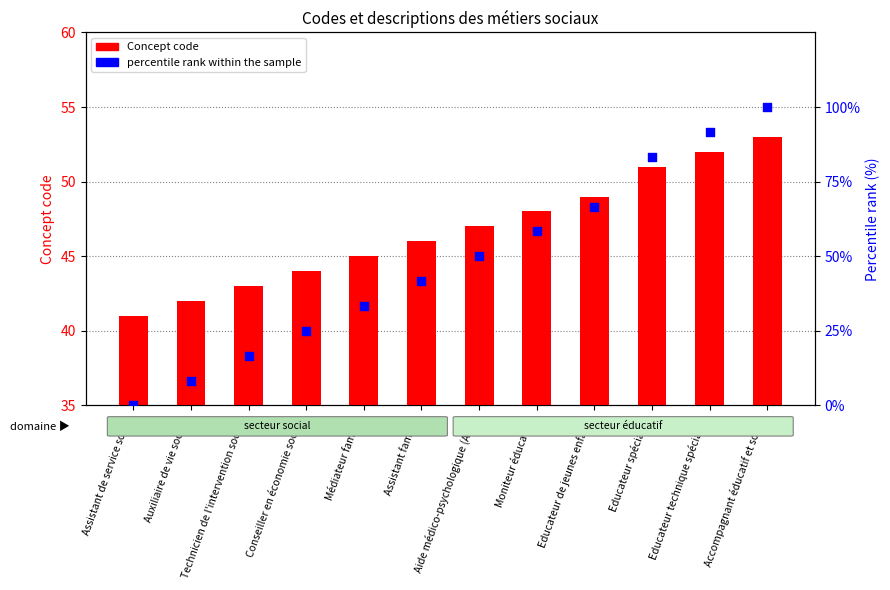

Which series has the largest total across all categories?

percentile rank within the sample